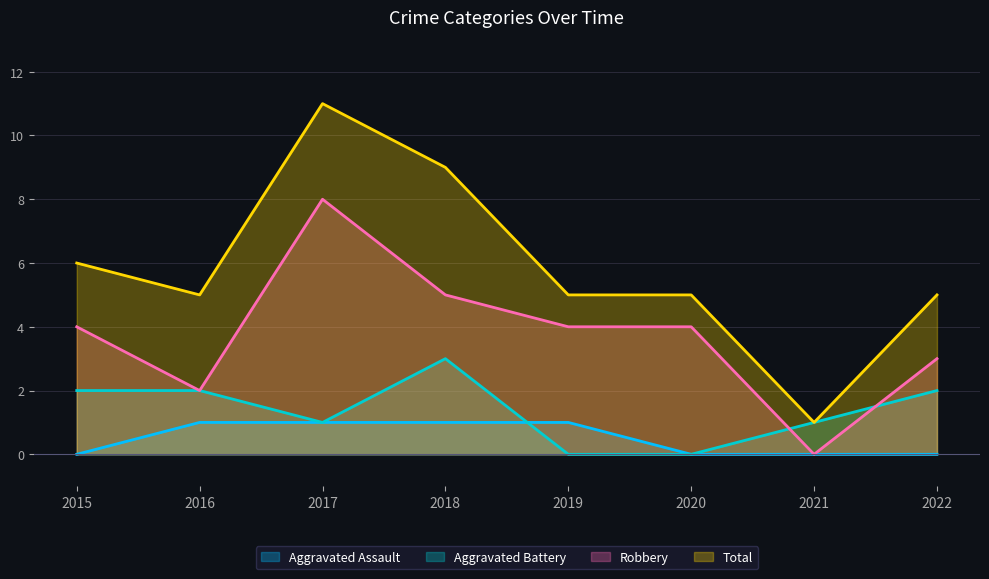

What is the average value of the Aggravated Battery series?

1